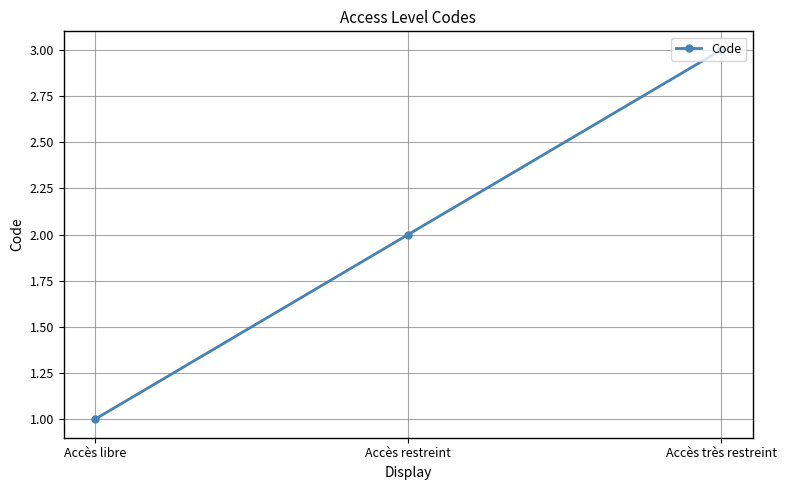

Reading right to left, what are all the values shown in this chart?

3	2	1